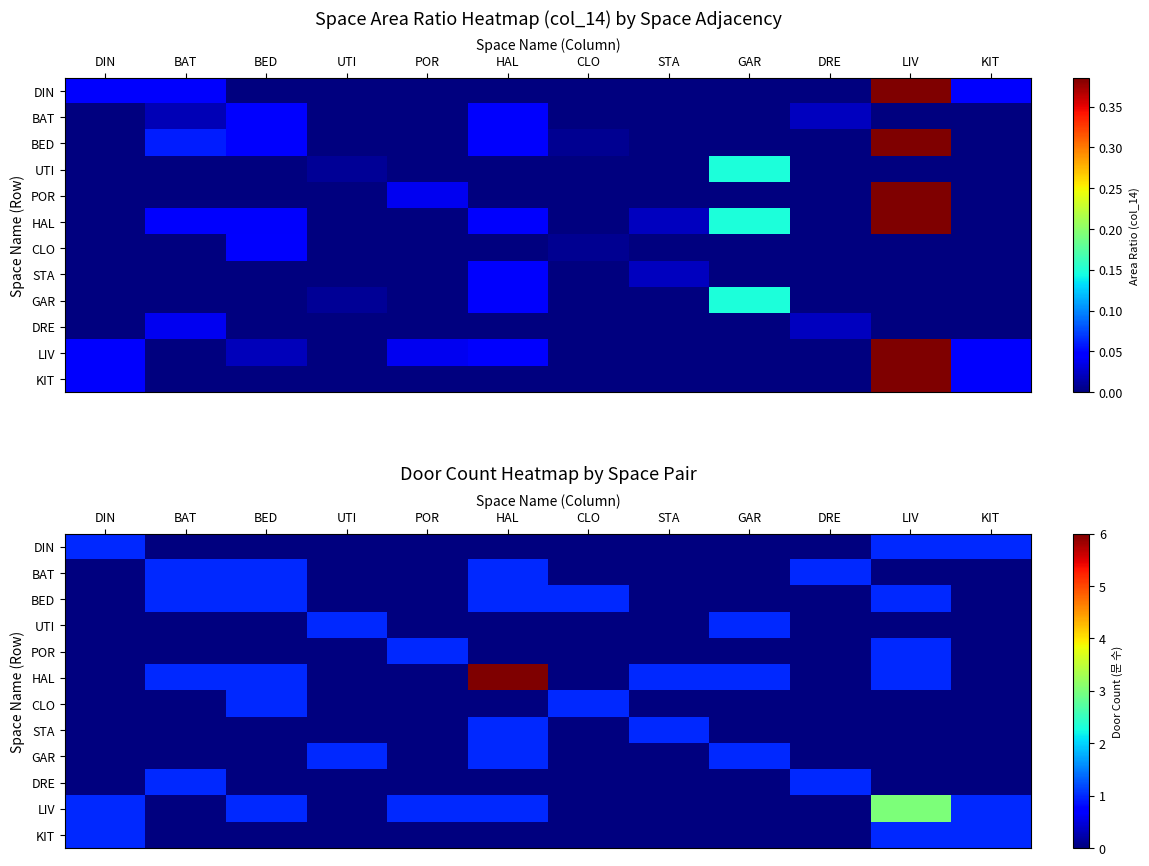

Count the BED values in the range 0 to 1.

12